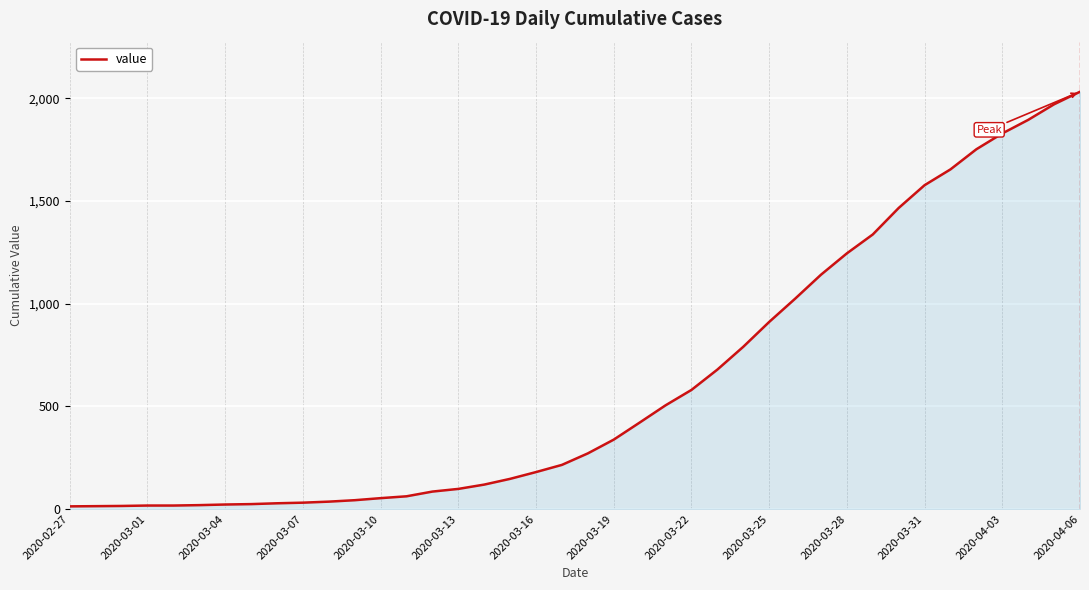

What is the maximum value shown in the chart?

2032